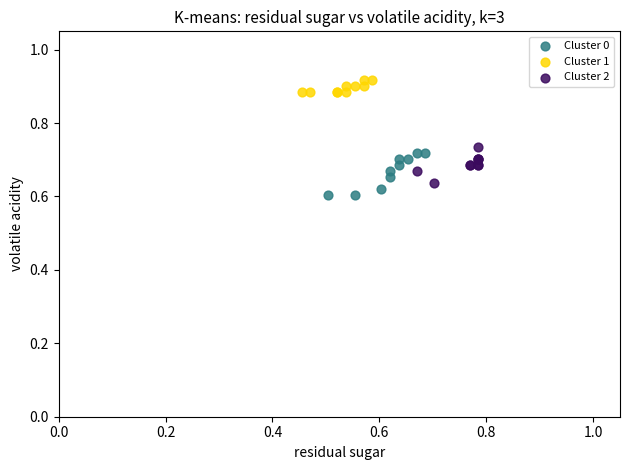

Which series contains the highest Y value?

Cluster 1